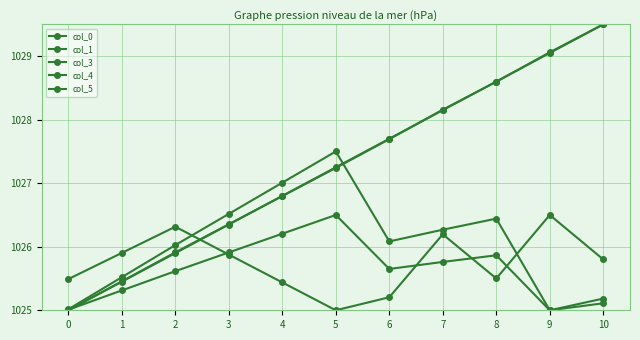

How many series are shown in this chart?

5